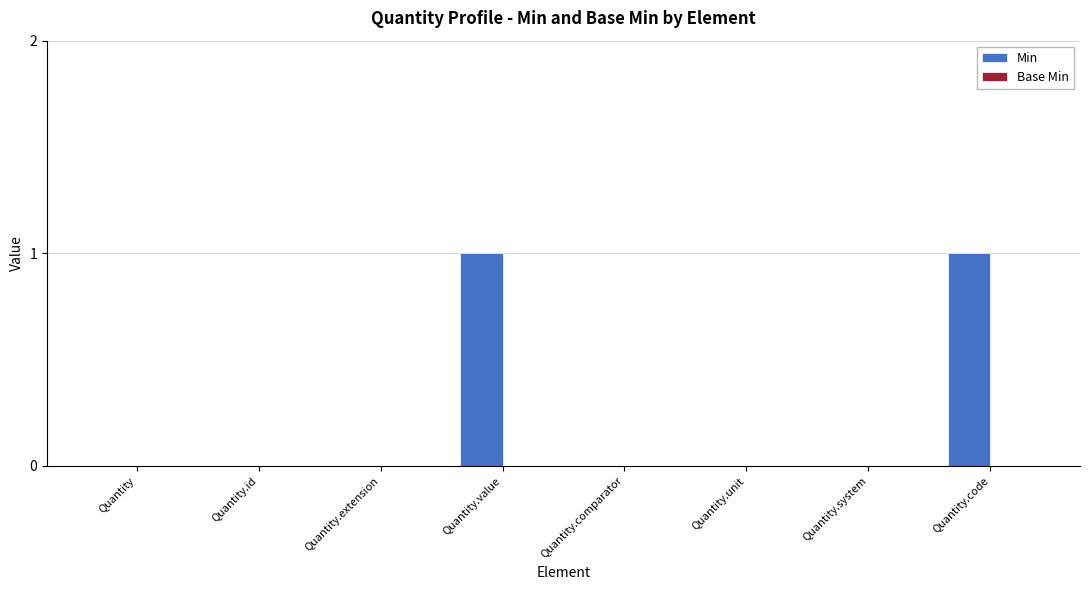

What is the change in value from Quantity.unit to Quantity.code?

+1